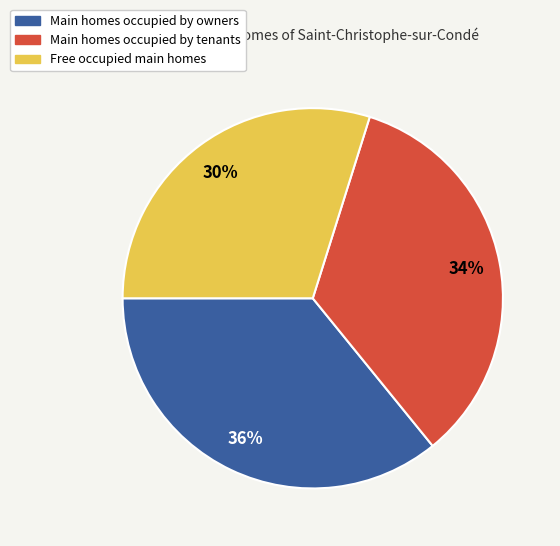

To the nearest percent, what is the average slice percentage?

33%